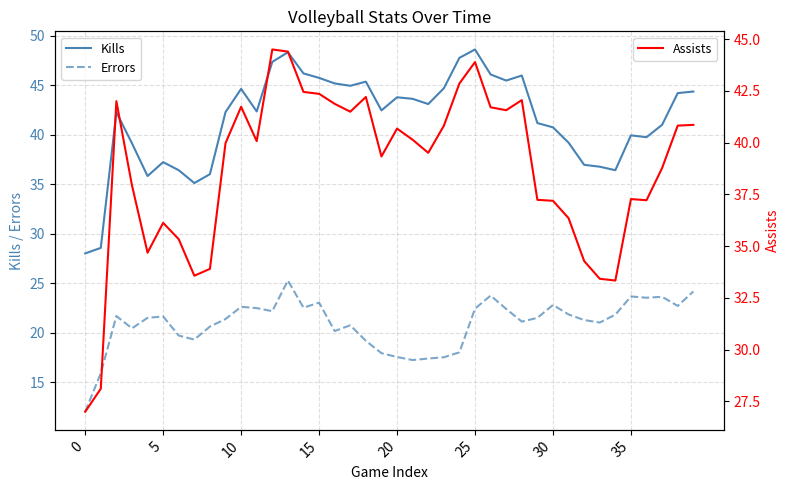

What is the highest value of the Errors series?

25.3